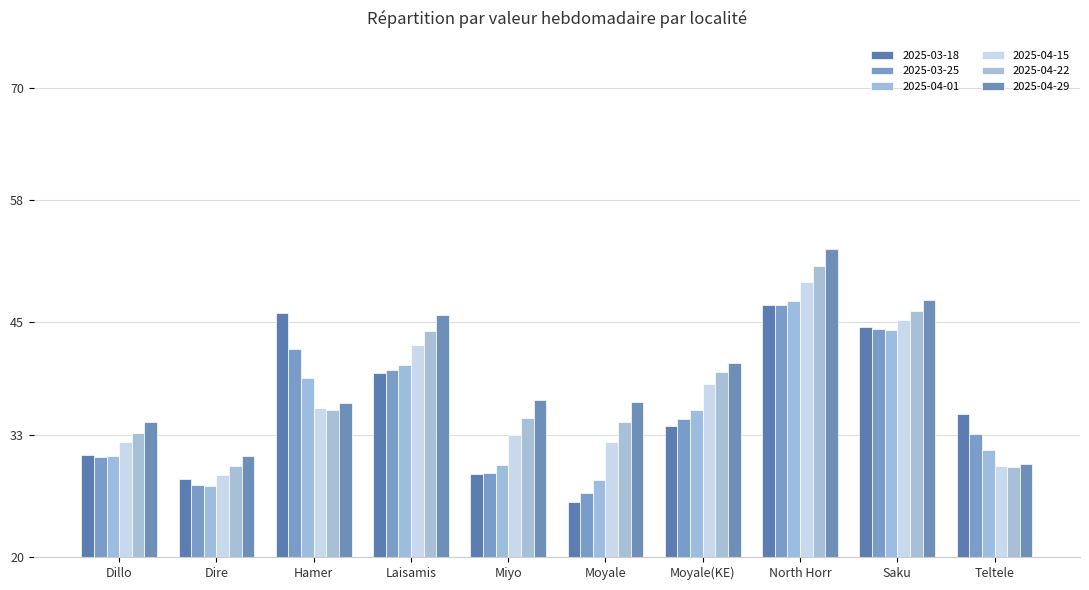

At which label does 2025-04-22 first exceed 35?

Hamer